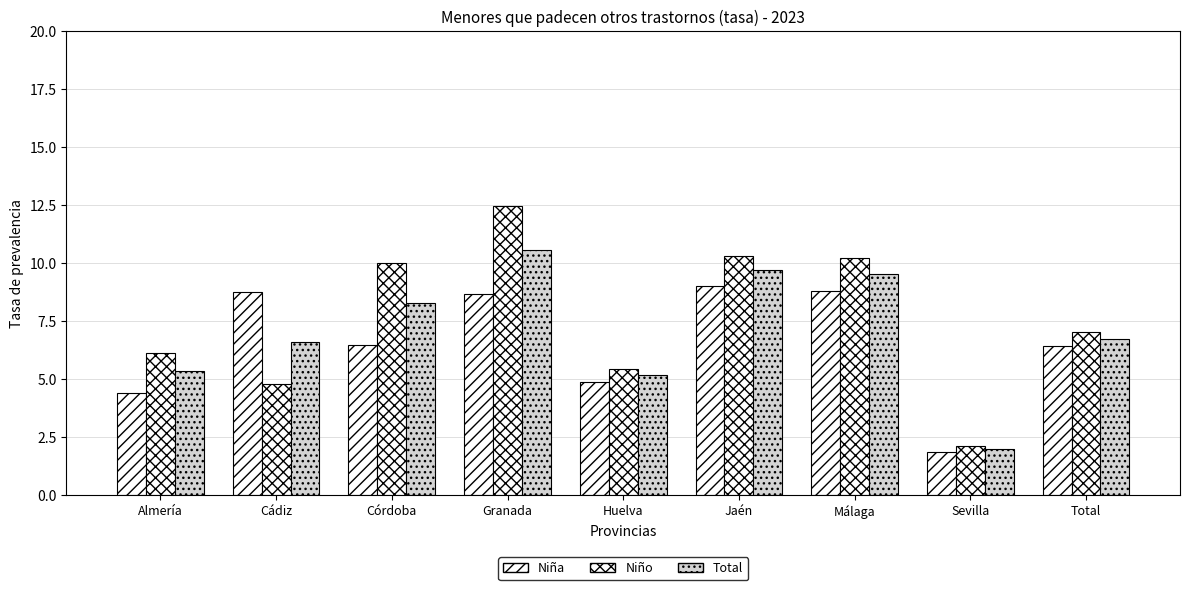

How many data points does each series have?

9